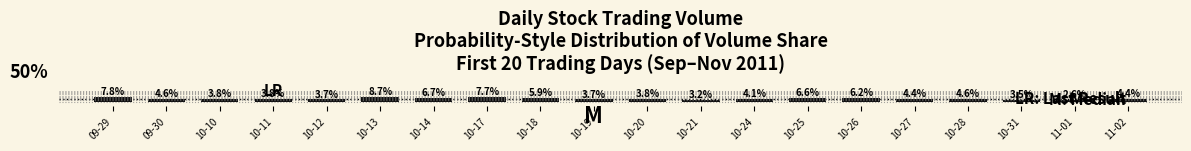

Which label corresponds to the smallest value in the chart?

11-01